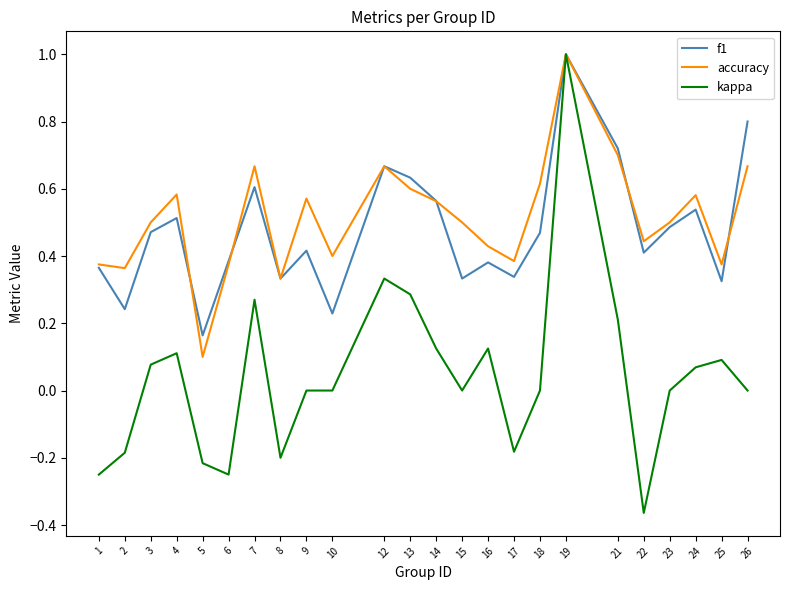

Does the chart display data point markers on the line(s)?

No